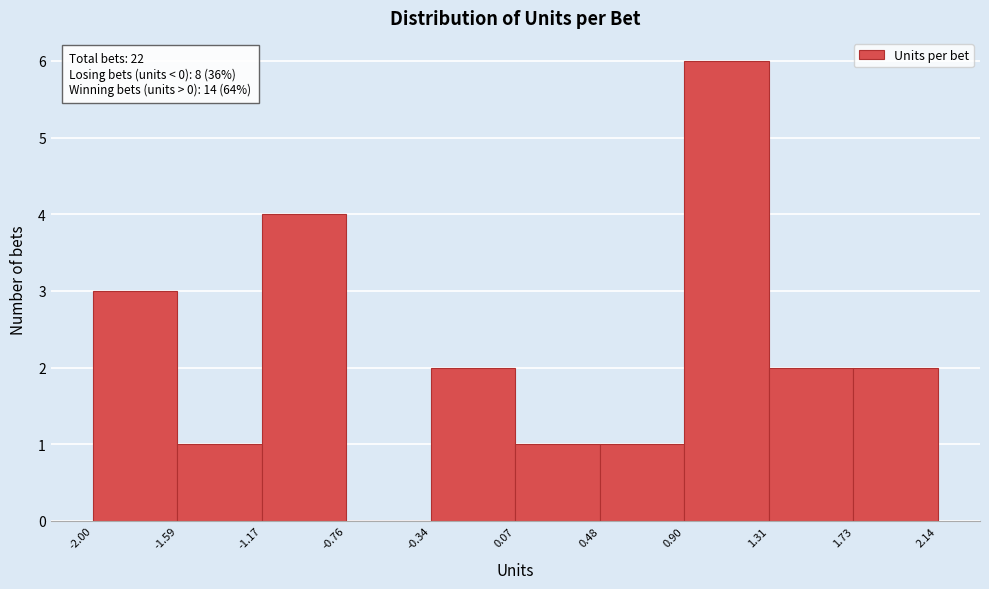

Which range on the x-axis has the tallest bar?

0.90 to 1.31